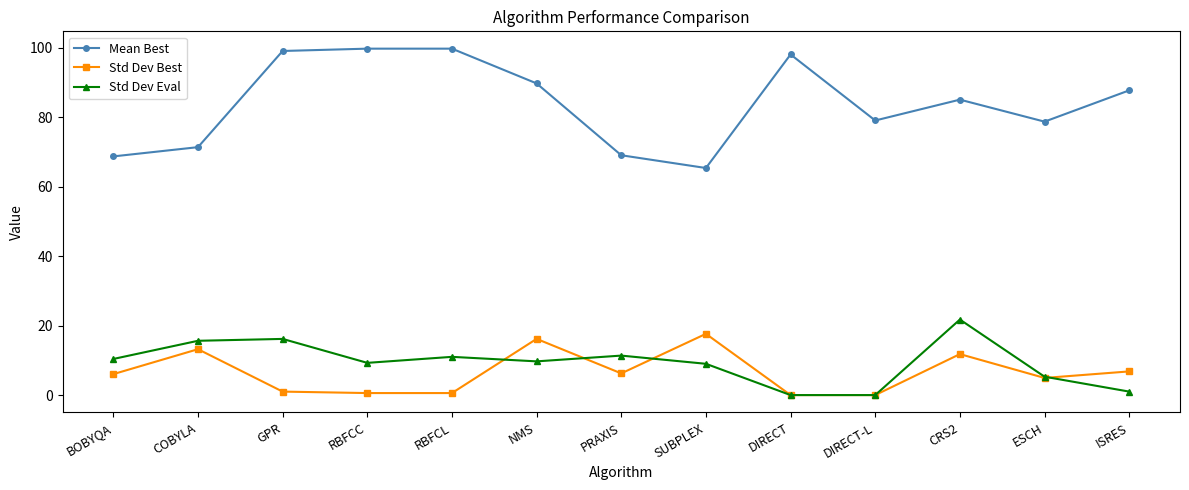

What is the difference between the highest and lowest values at PRAXIS?

62.8